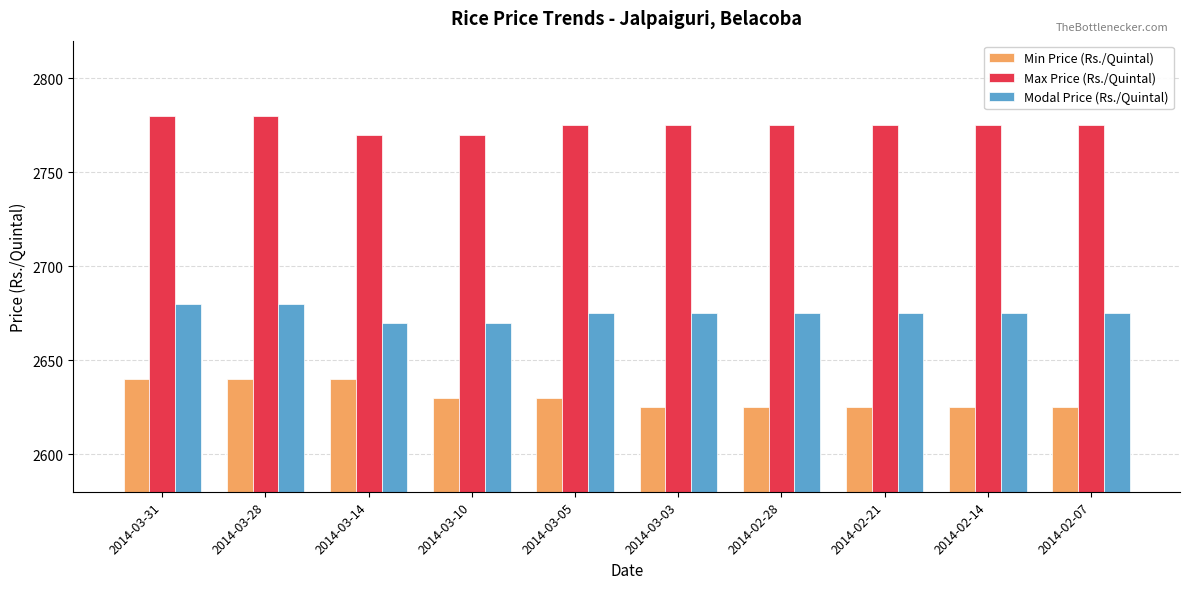

How many bars are there in total?

30